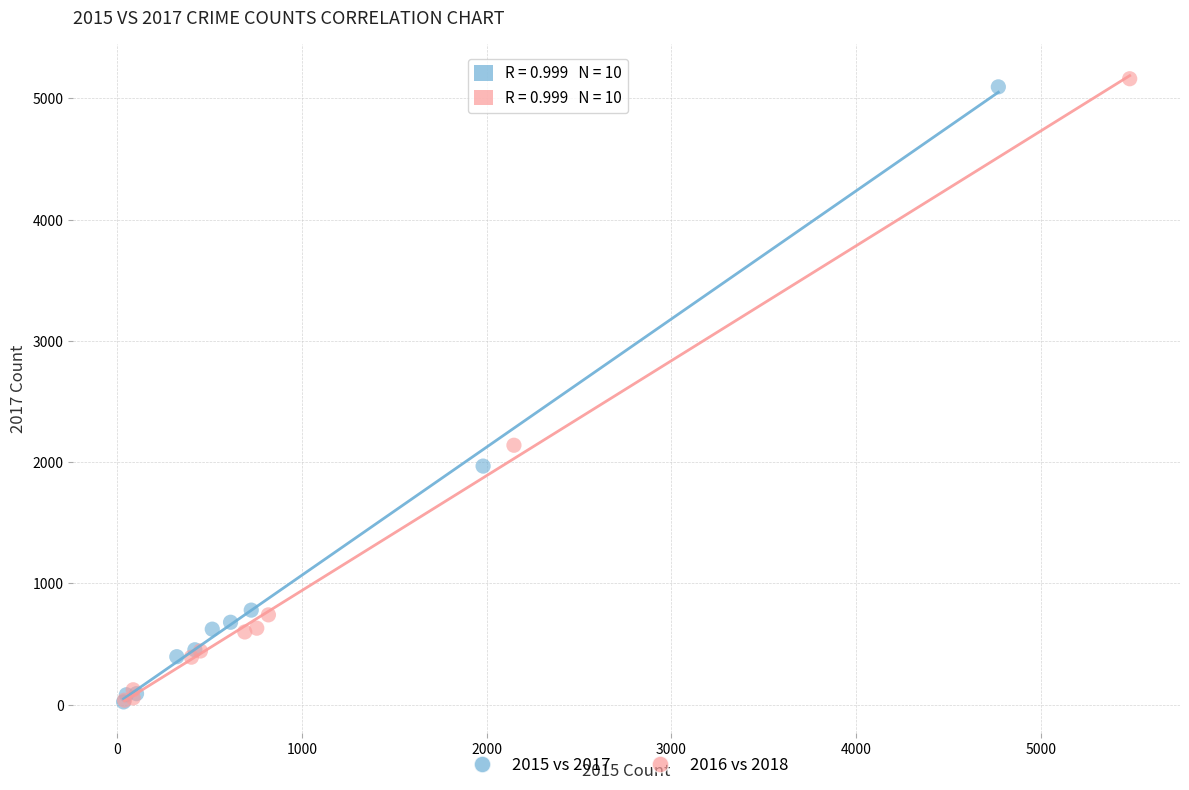

Which series has the largest Y range (max minus min)?

2016 vs 2018